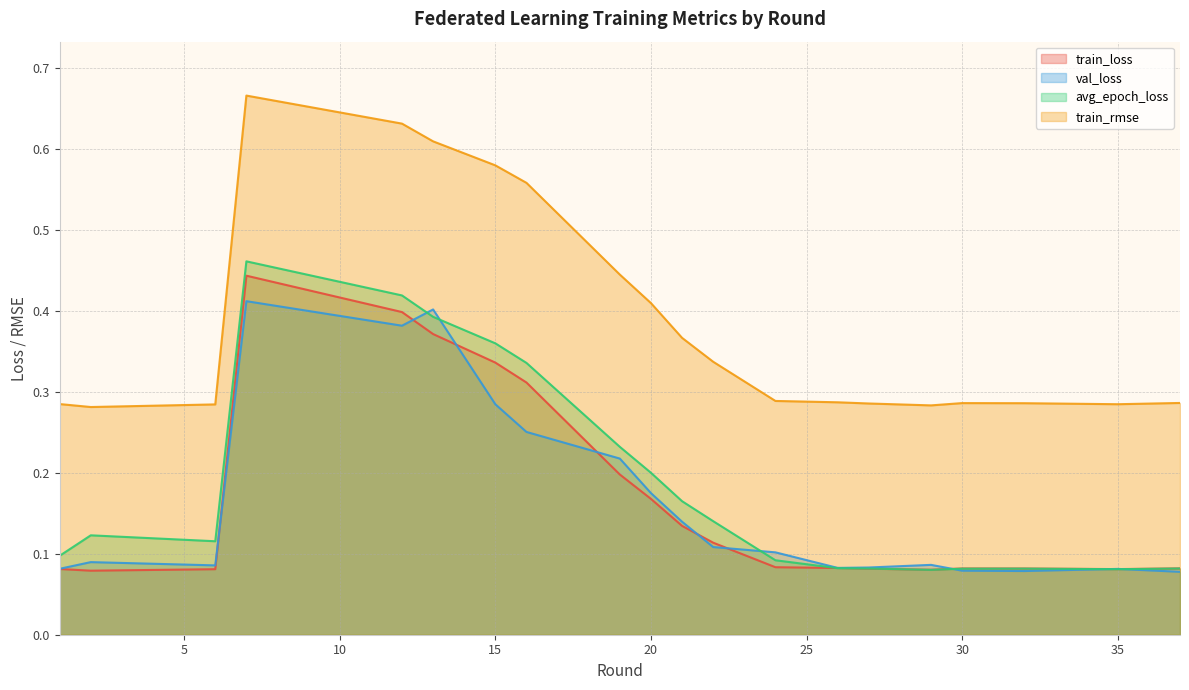

What are all the series names shown in the legend?

train_loss, val_loss, avg_epoch_loss, train_rmse